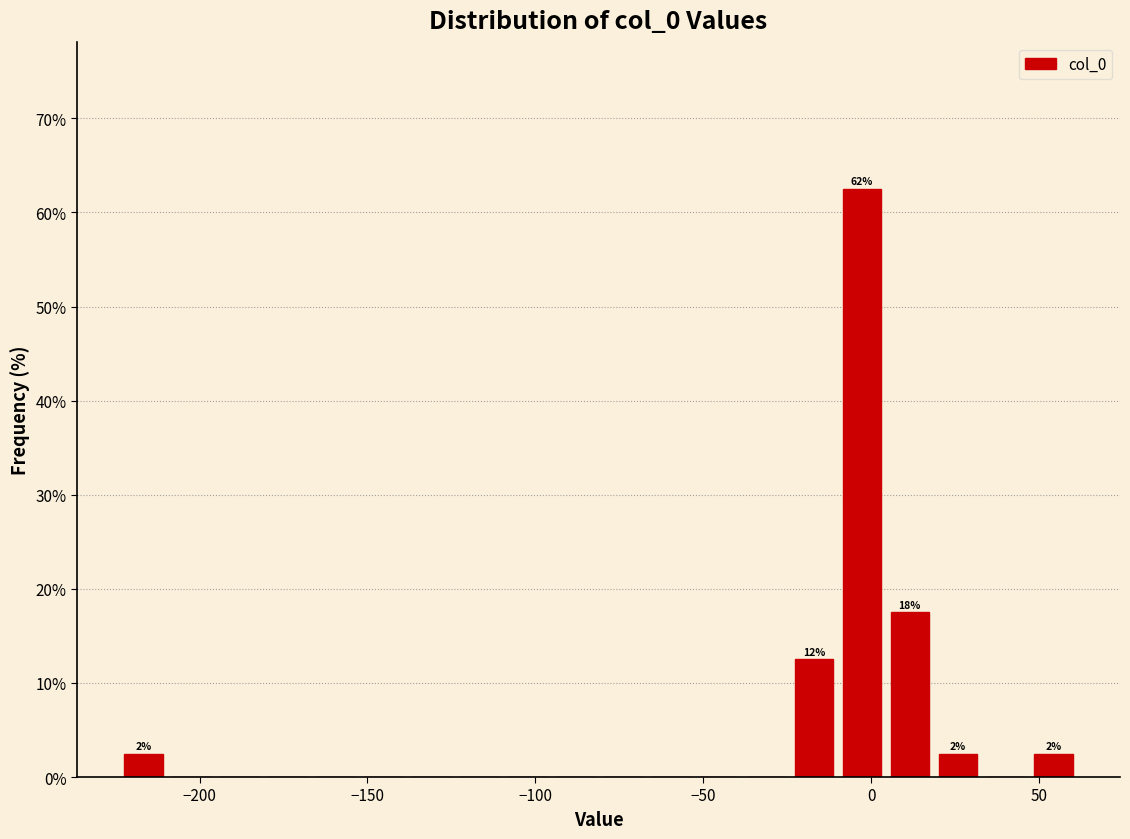

Around what value on the x-axis is the tallest bar? Give the approximate position of its centre, as read against the axis.

-5